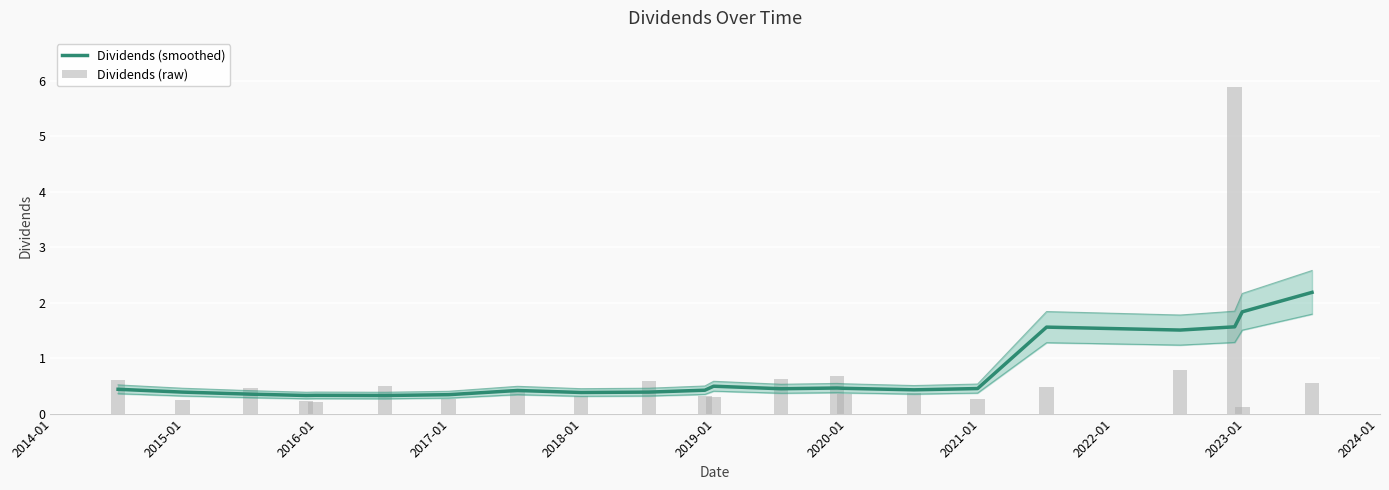

What is the average value of the Dividends (smoothed) series?

0.7